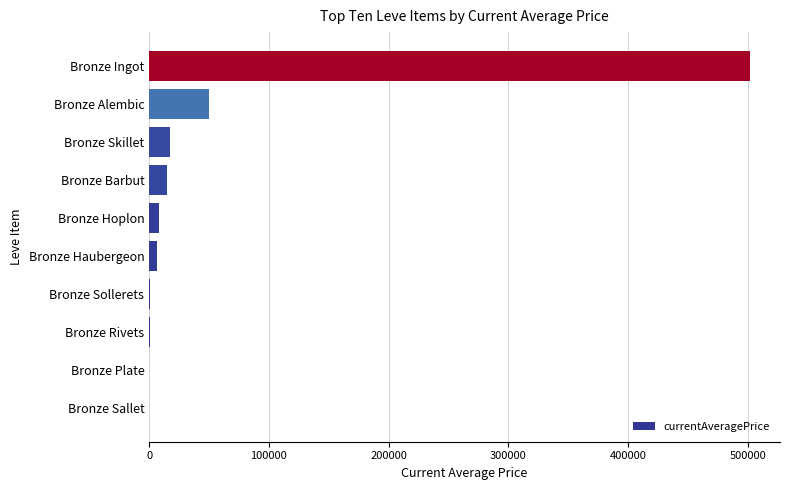

Which has a higher value, Bronze Rivets or Bronze Alembic?

Bronze Alembic